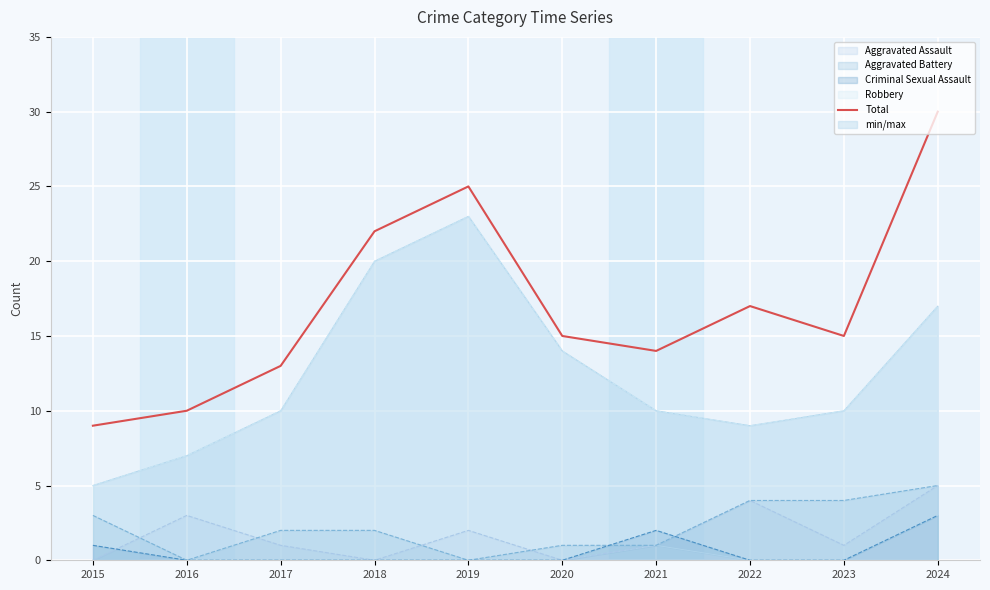

What is the sum of all values?

170